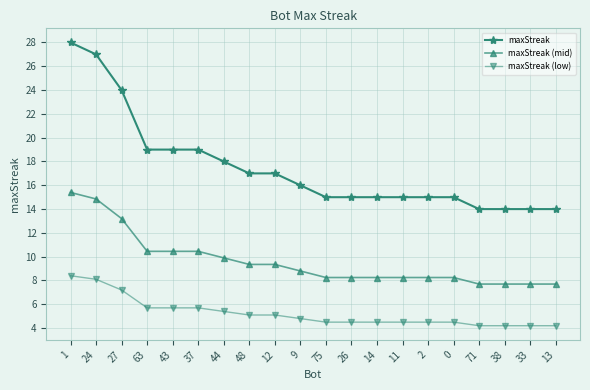

True or false: maxStreak and maxStreak (low) intersect in this chart.

False